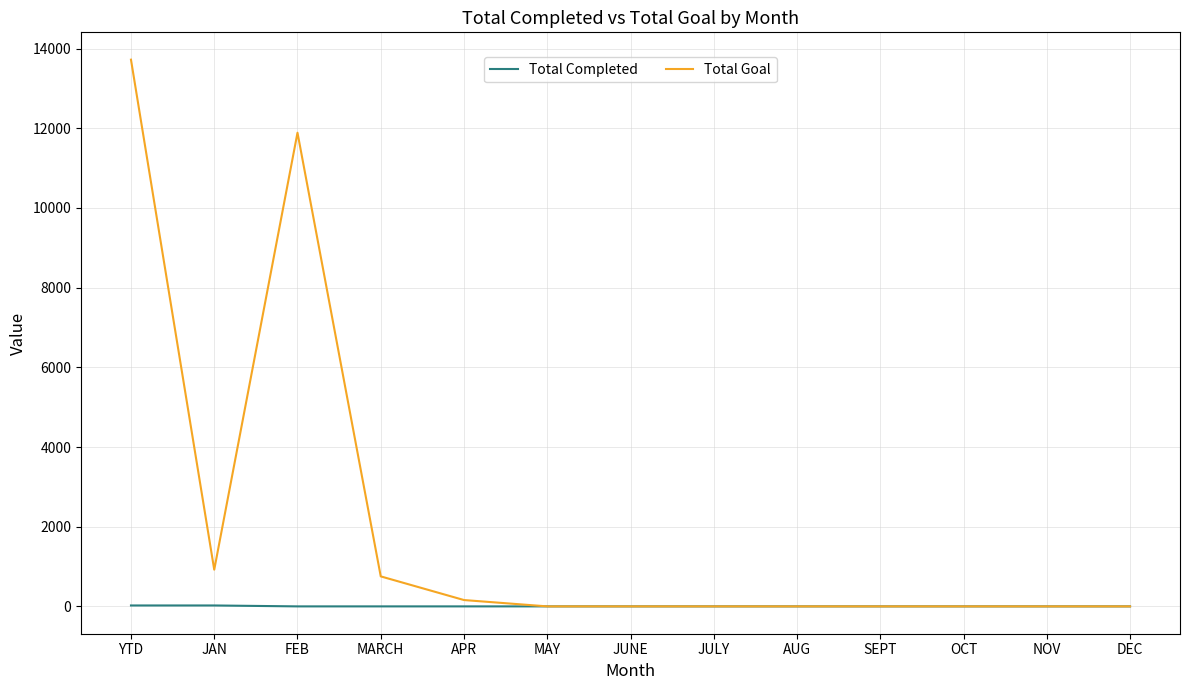

Which series has the widest spread of values?

Total Goal